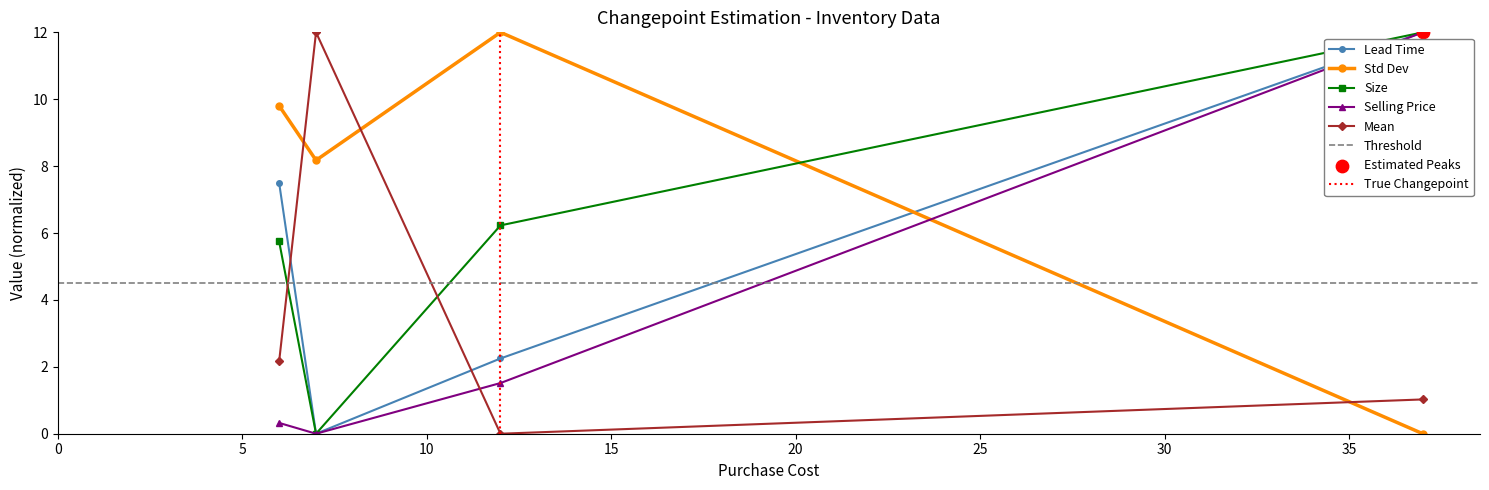

At which category is the sum across all series the highest?

37